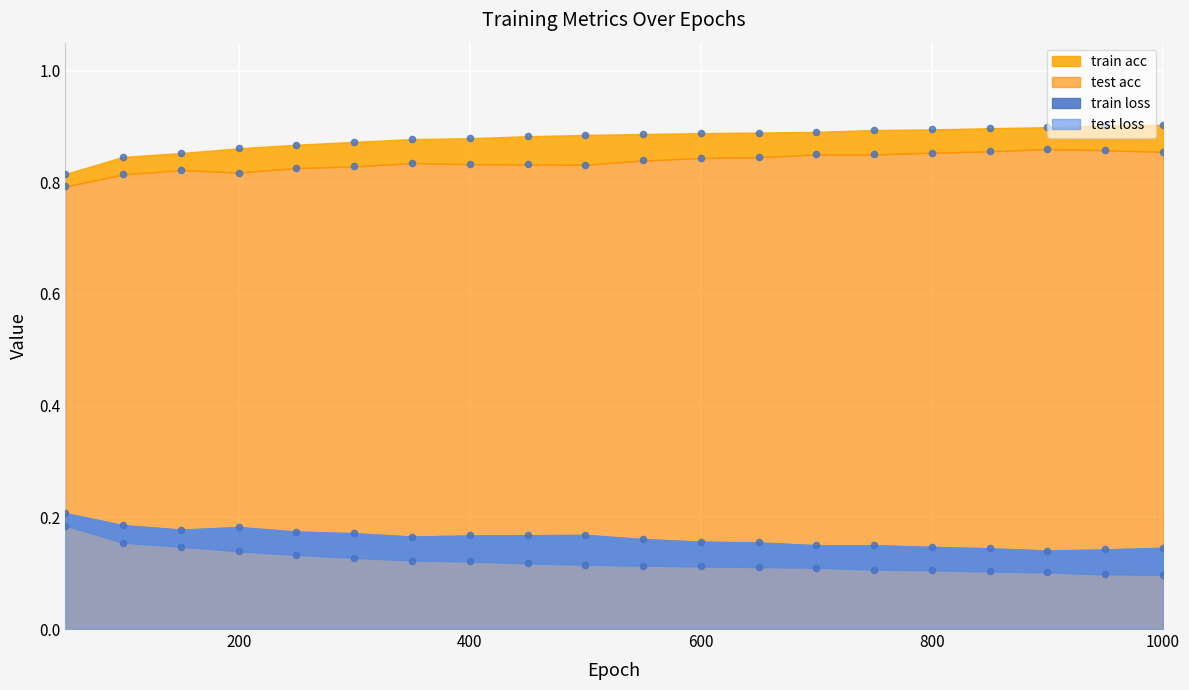

At which category is the sum across all series the highest?

50